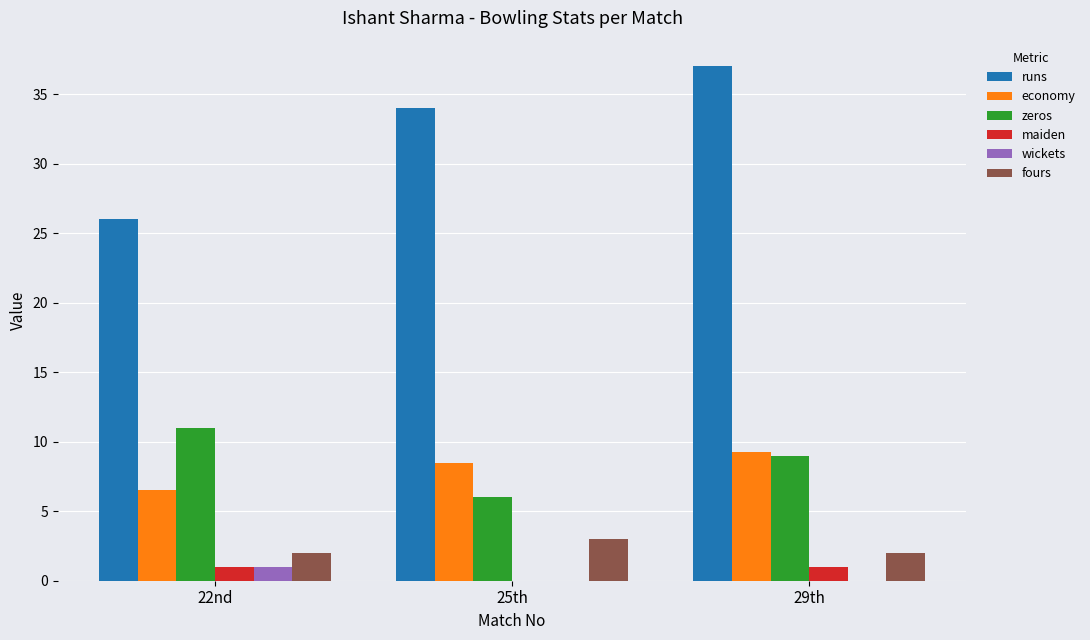

What value does the economy series have at 22nd?

6.5